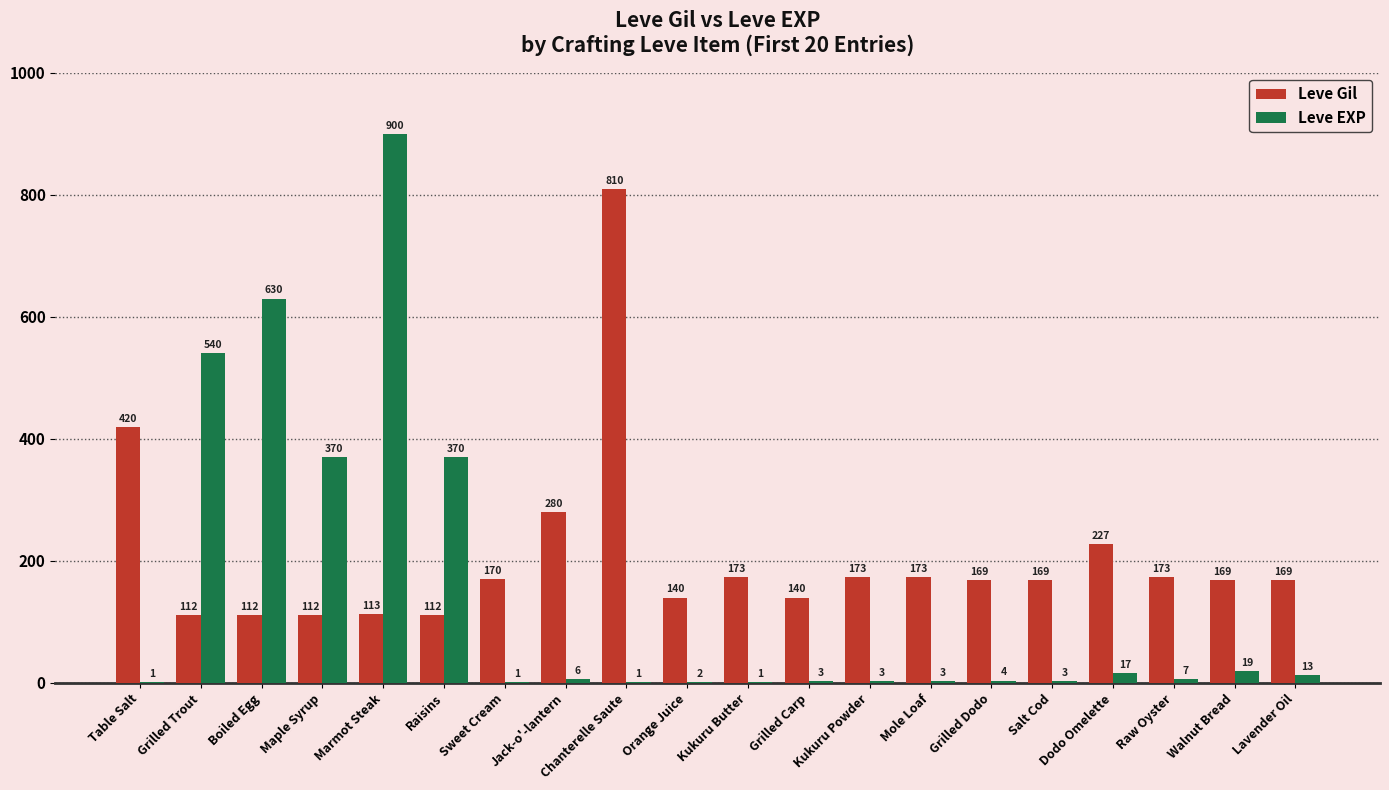

Which series changed the most between Grilled Dodo and Lavender Oil?

Leve EXP